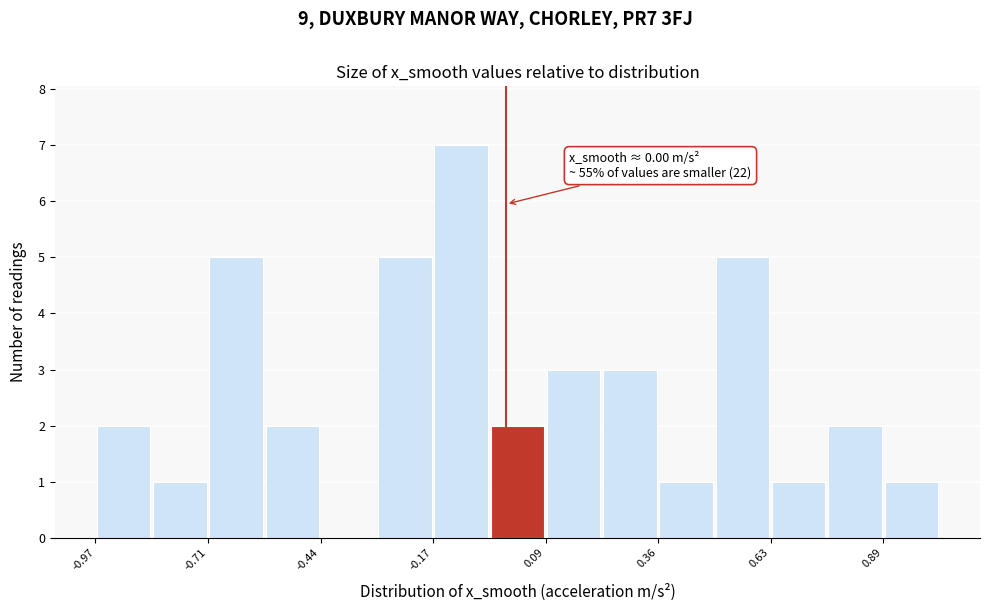

Around what value on the x-axis is the tallest bar? Give the approximate position of its centre, as read against the axis.

-0.10